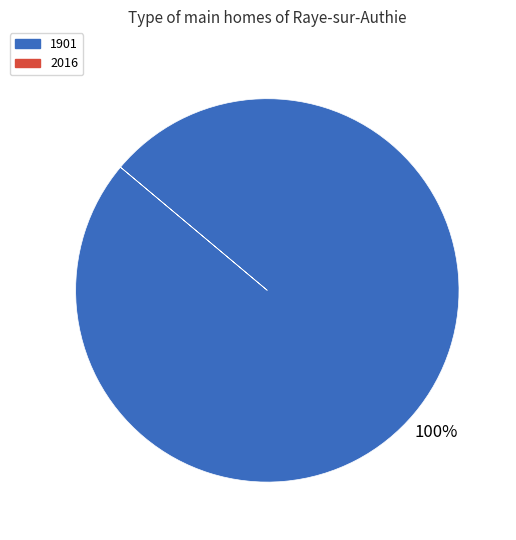

Does any single category account for the majority?

Yes